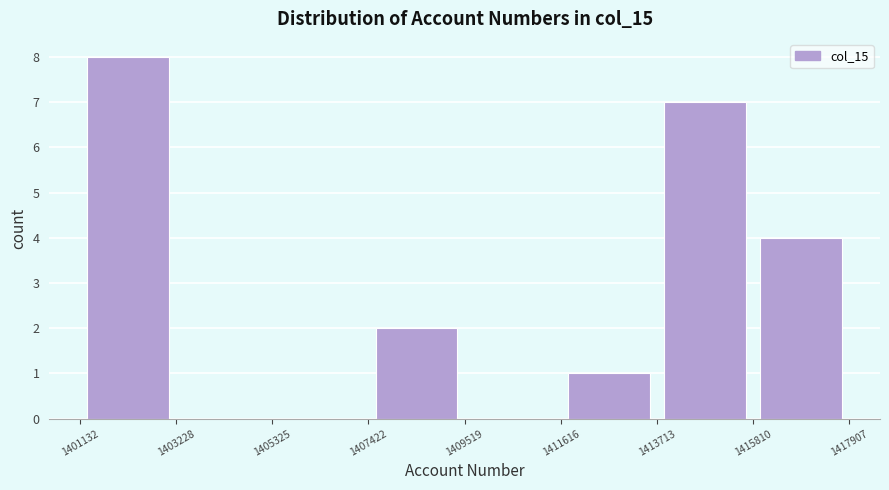

Reading left to right, transcribe this chart: for each bar, give the range it covers on the x-axis and its height. The values are not printed on the chart, so give them approximately, as read against the axis.

1401132 to 1403228: 8
1403228 to 1405325: 0
1405325 to 1407422: 0
1407422 to 1409519: 2
1409519 to 1411616: 0
1411616 to 1413713: 1
1413713 to 1415810: 7
1415810 to 1417907: 4